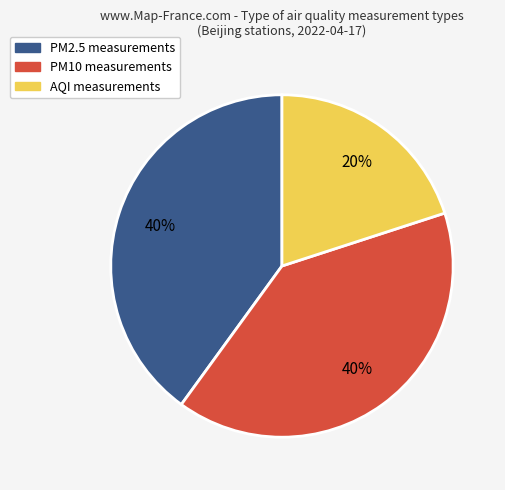

True or false: PM2.5 accounts for 29% of the total.

False